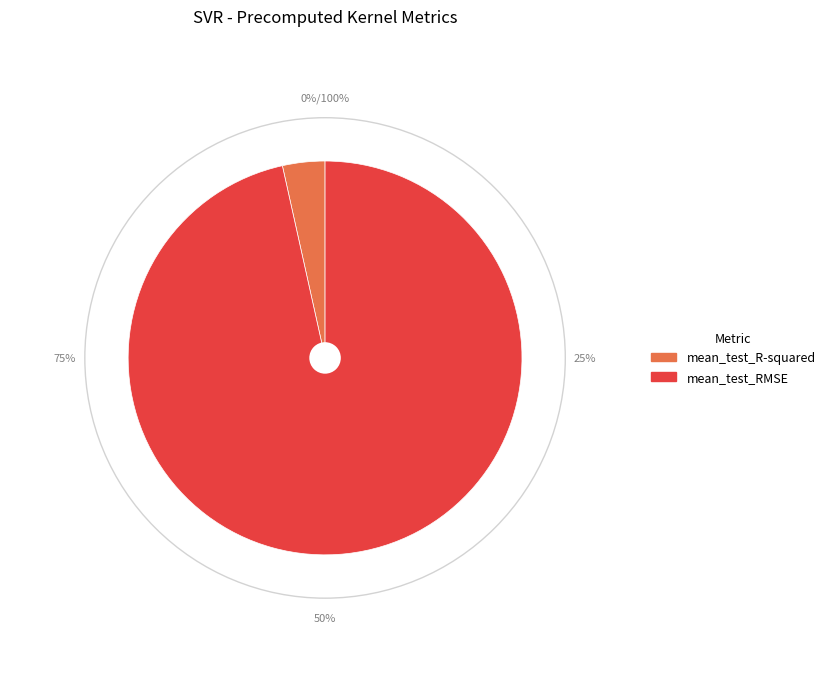

Count the number of slices in the pie.

2